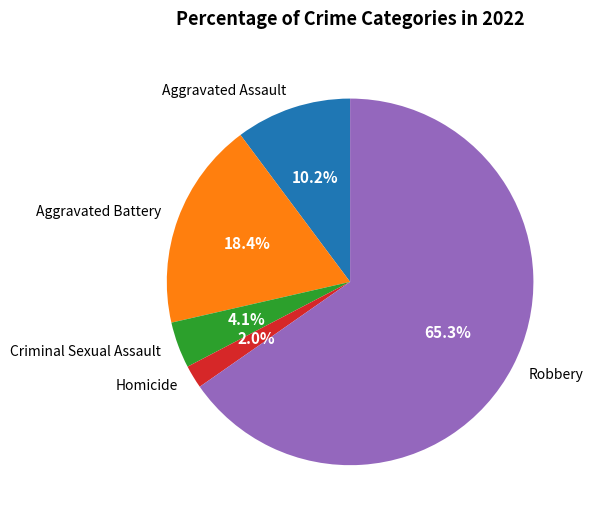

To the nearest percent, what is the difference between the largest and smallest slice percentages?

63%